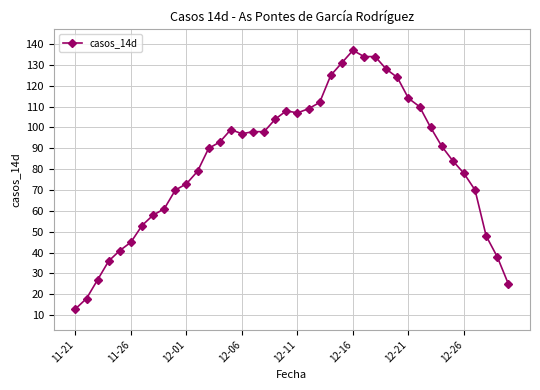

What is the difference between the second highest and minimum values?

121